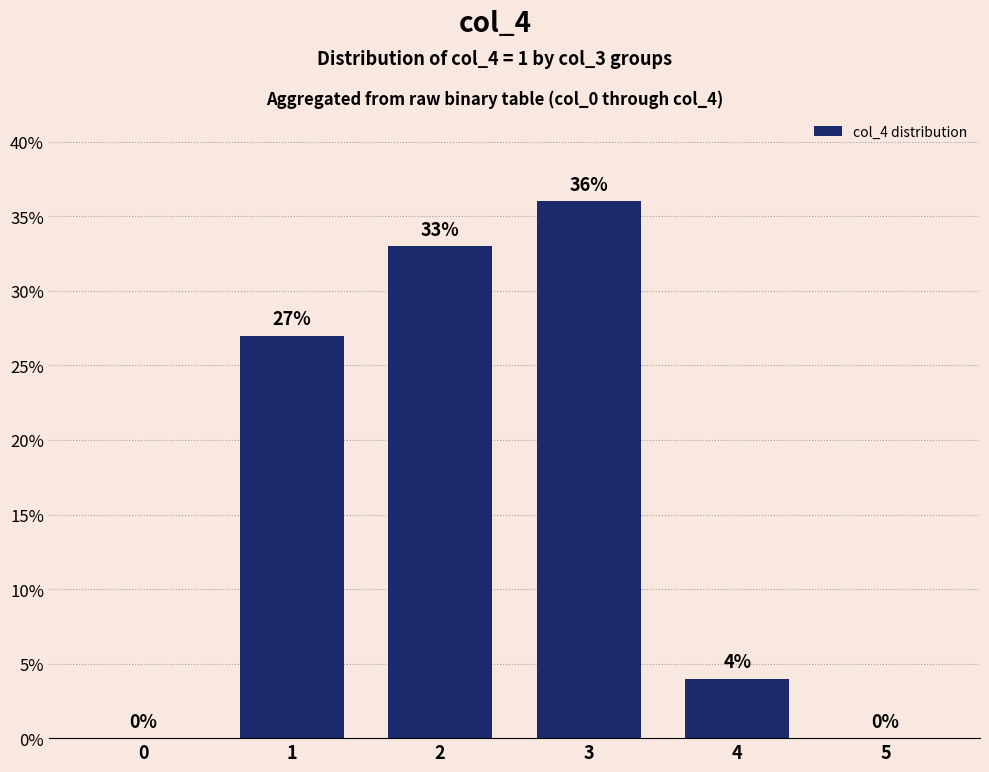

Reading right to left, extract all data points from this chart.

0	4	36	33	27	0